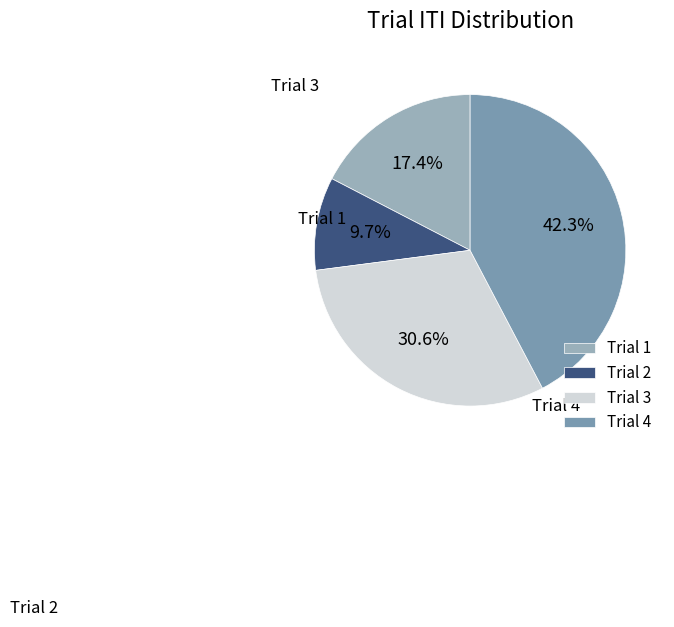

What is the smallest slice in the pie chart?

Trial 2